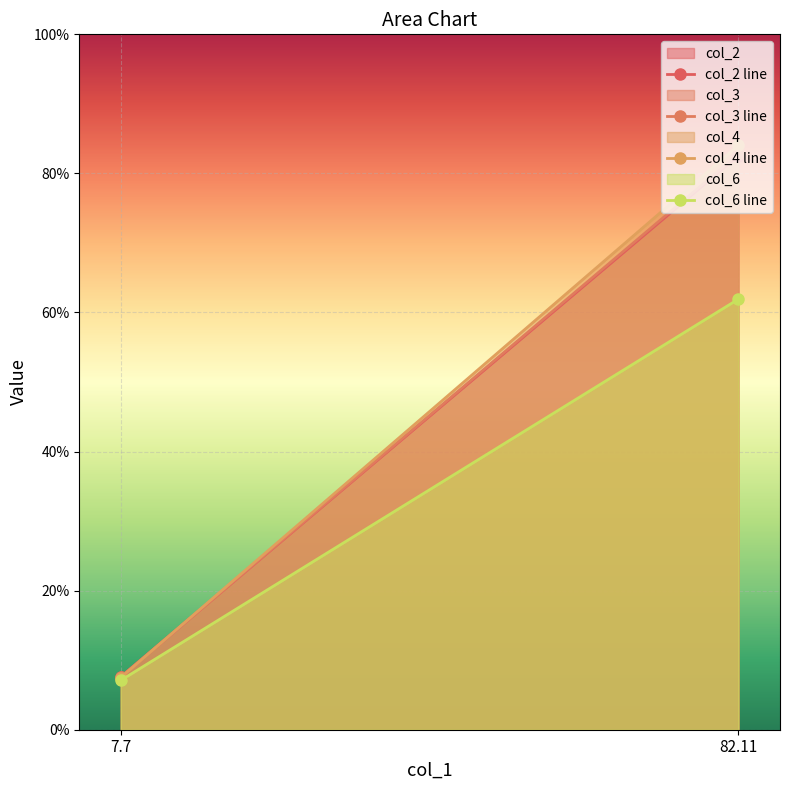

Which has a higher value, 7.7 or 82.11?

82.11